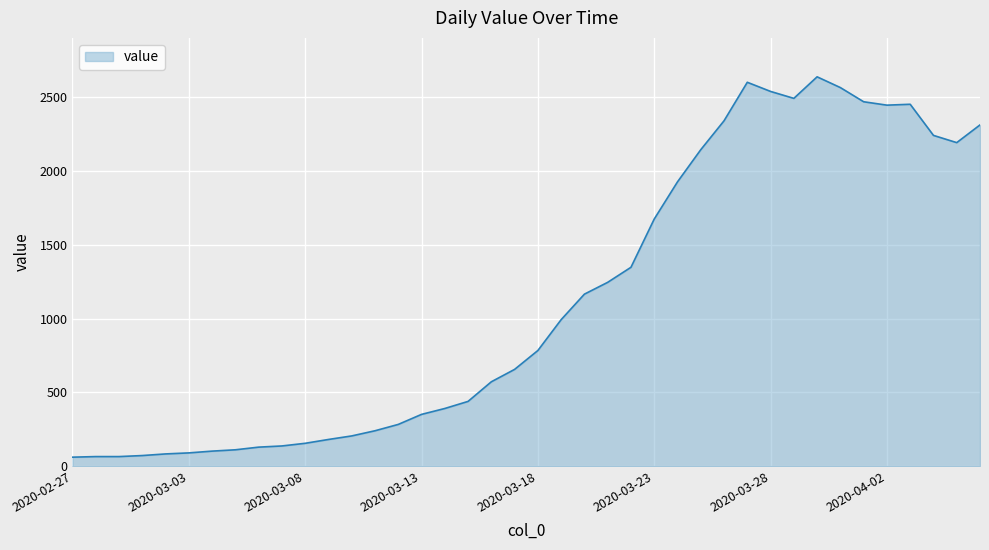

What is the sum of all values?

44971